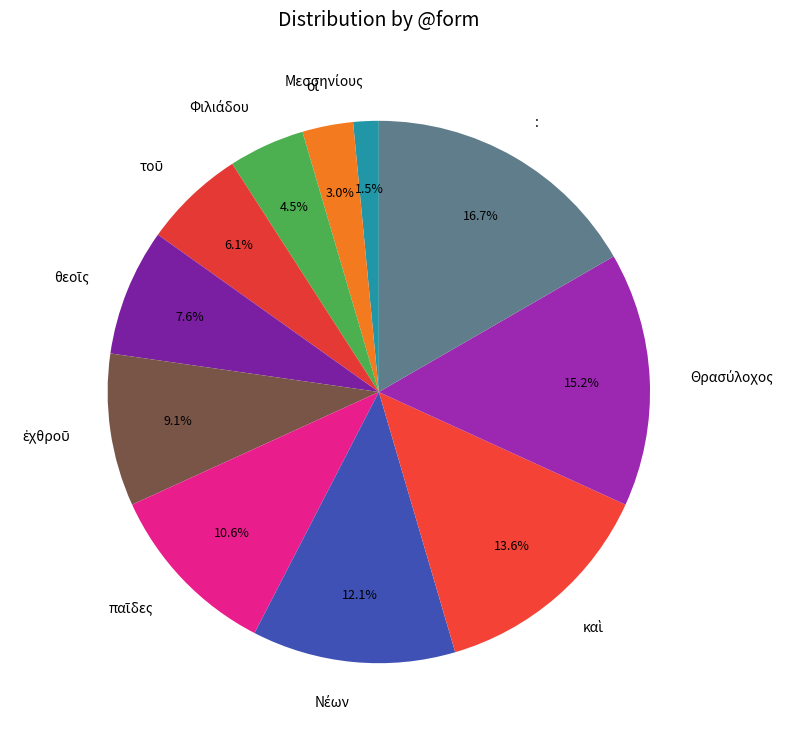

Which category has the biggest portion of the pie?

: